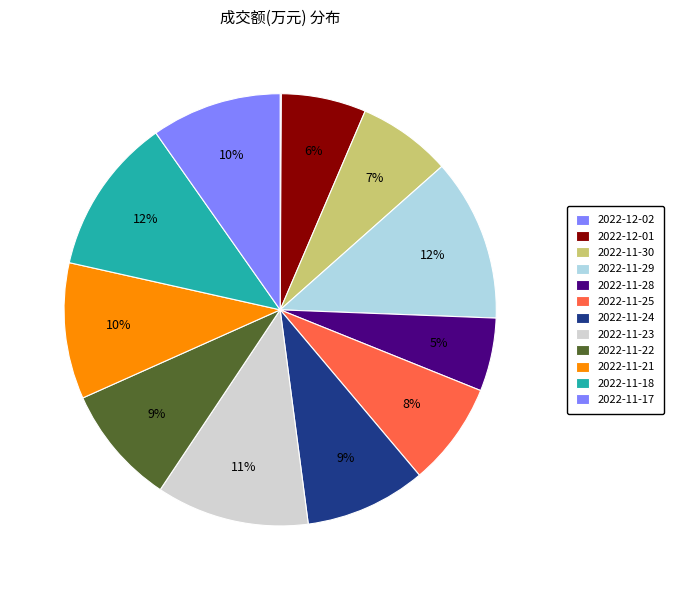

Count the number of slices in the pie.

12